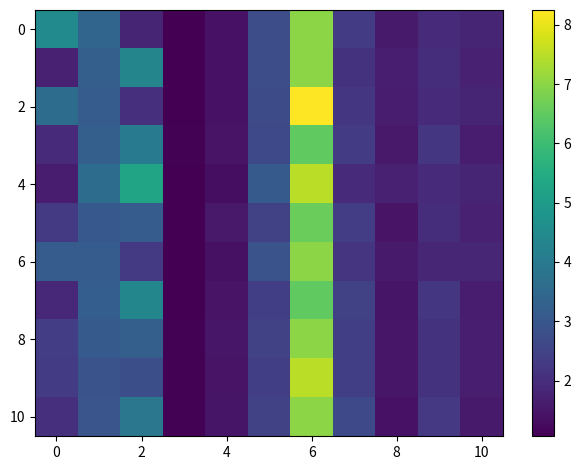

How many series are shown in this chart?

11